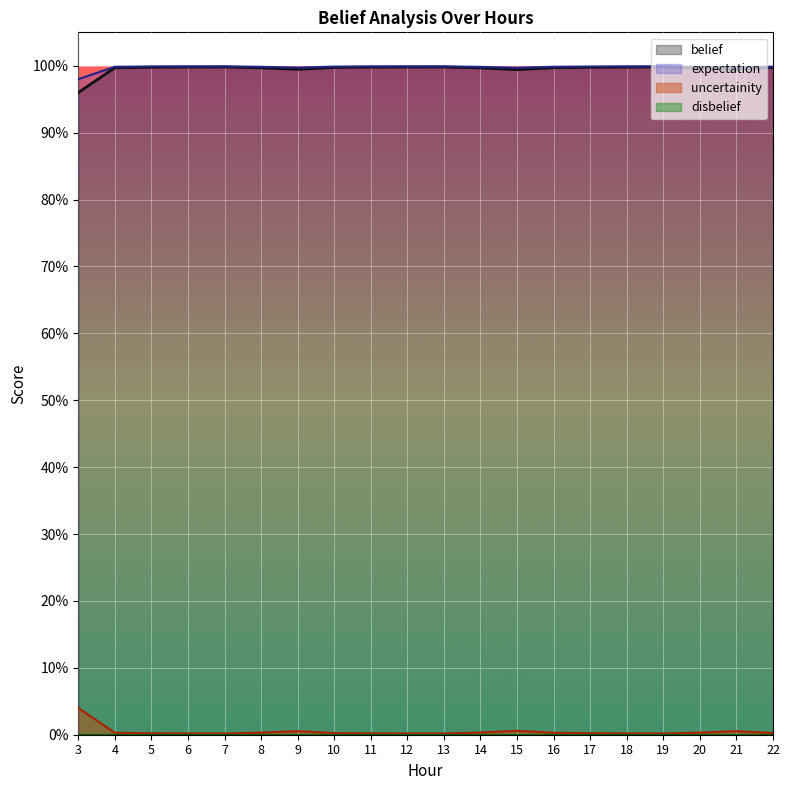

Does the chart display data point markers on the line(s)?

No